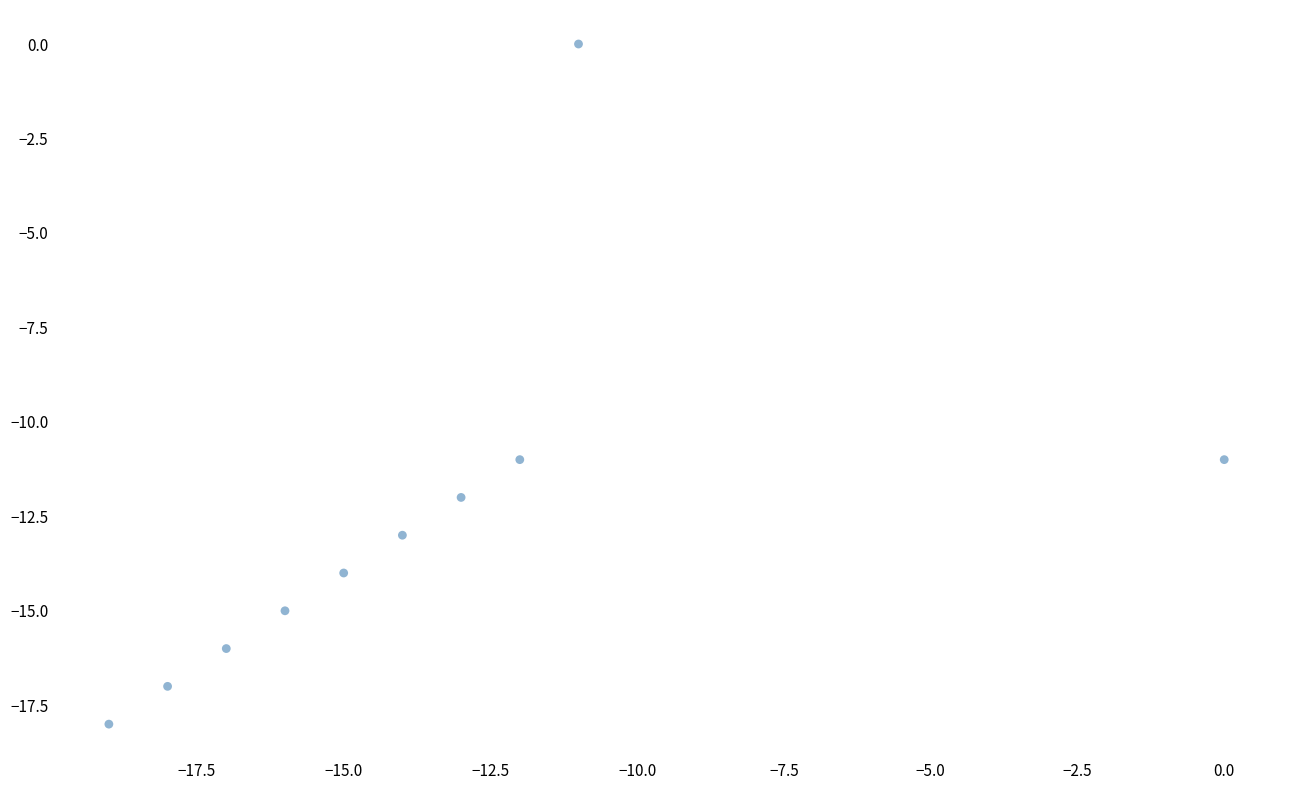

What is the range of Y values (max minus min)?

18